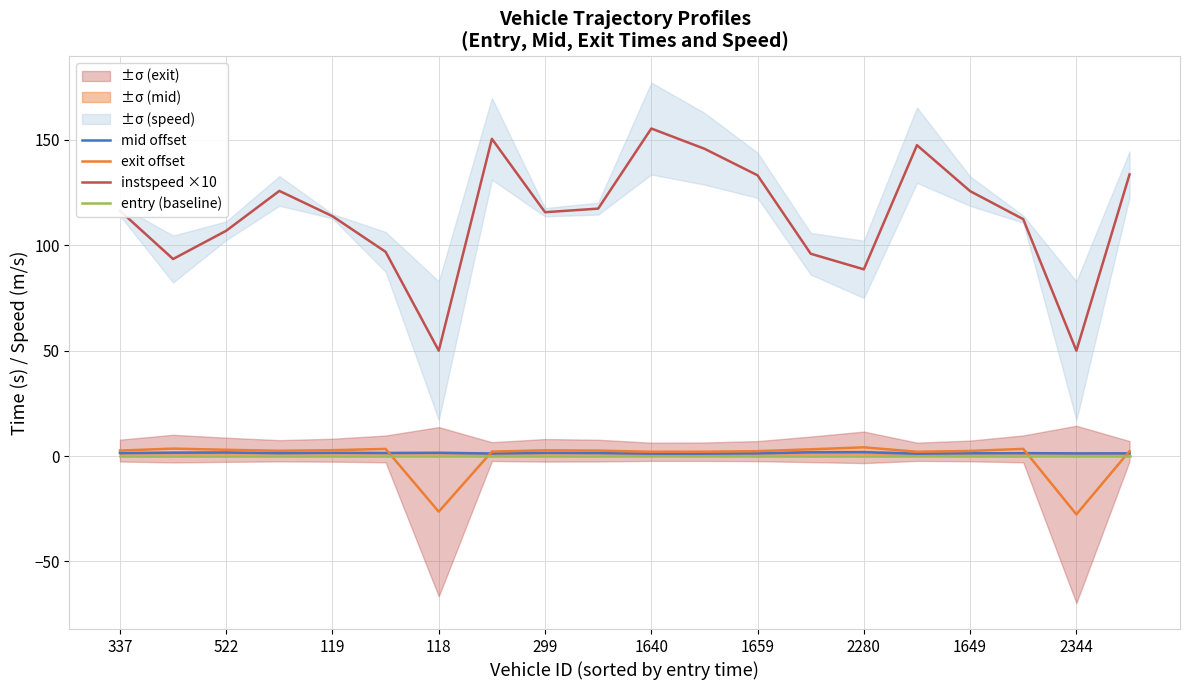

How many interior local peaks does the exit offset series have?

5